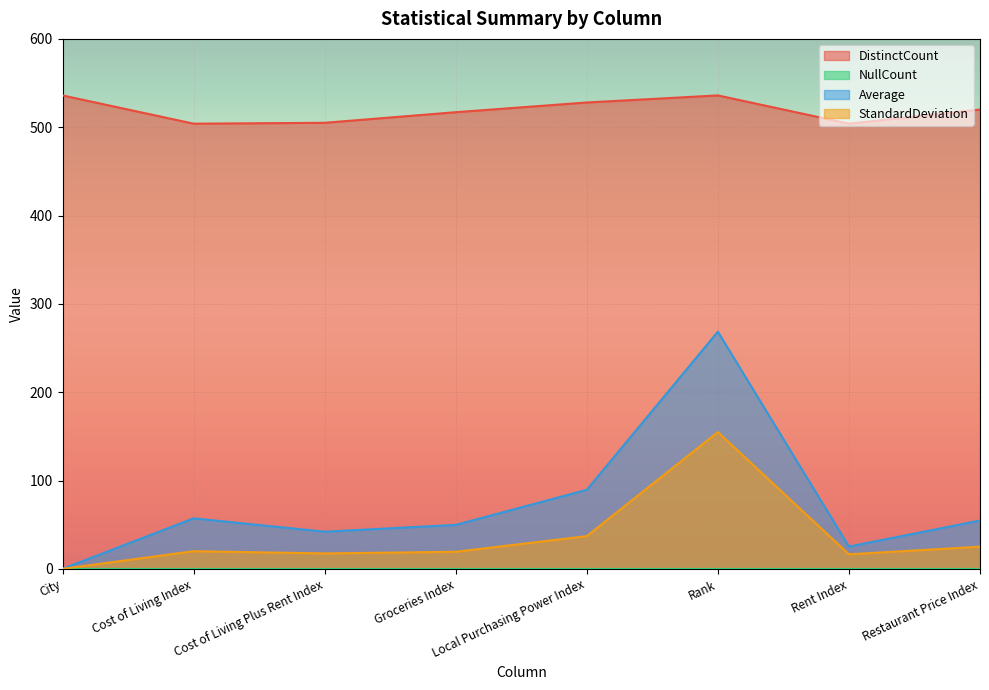

What is the label of the 6th point from the left?

Rank